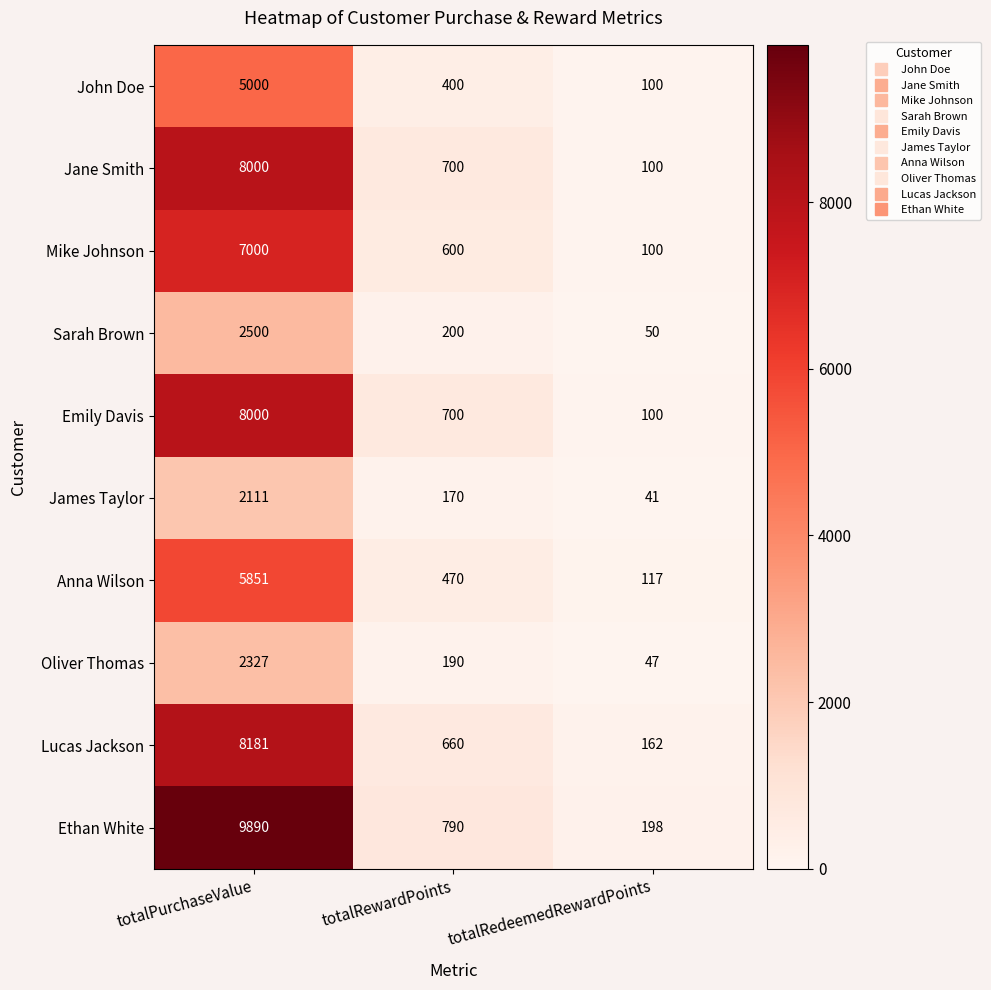

Is it true that Mike Johnson equals 600 at totalRewardPoints?

True